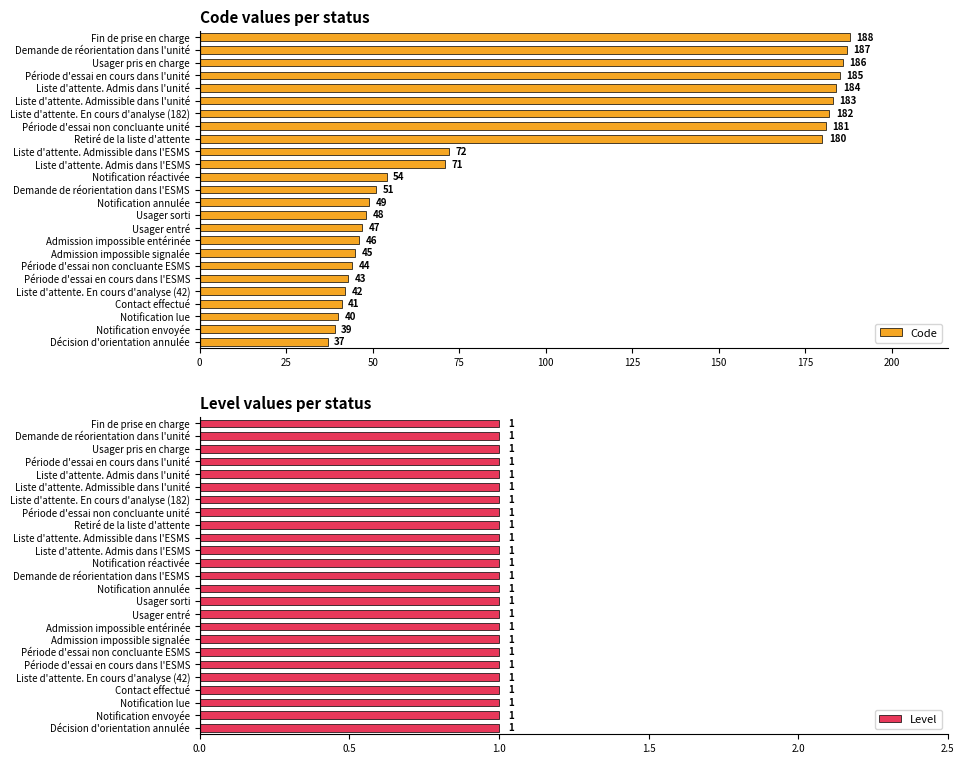

What is the sum of the Code values at Liste d'attente. En cours d'analyse (42) and Notification réactivée?

96